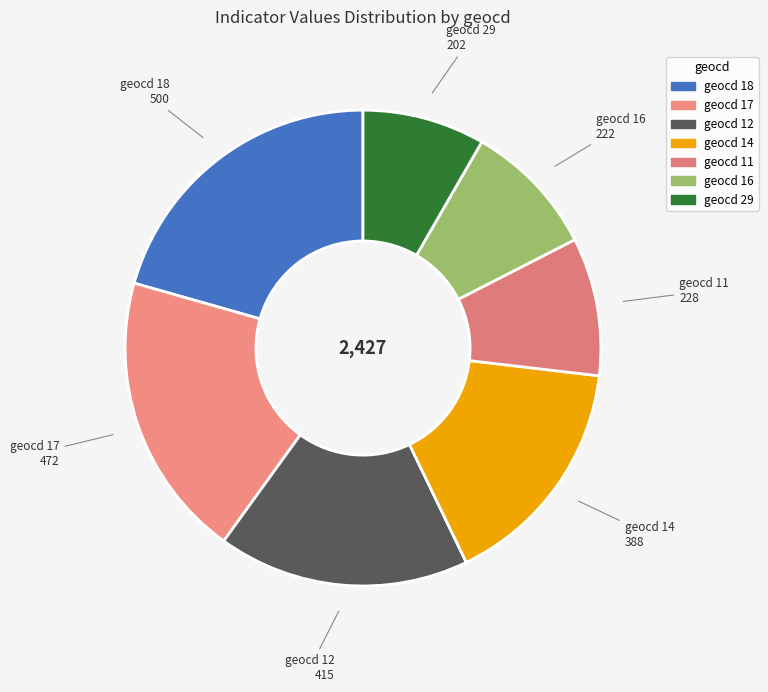

Do geocd 18 and geocd 17 together represent more than half of the pie?

No